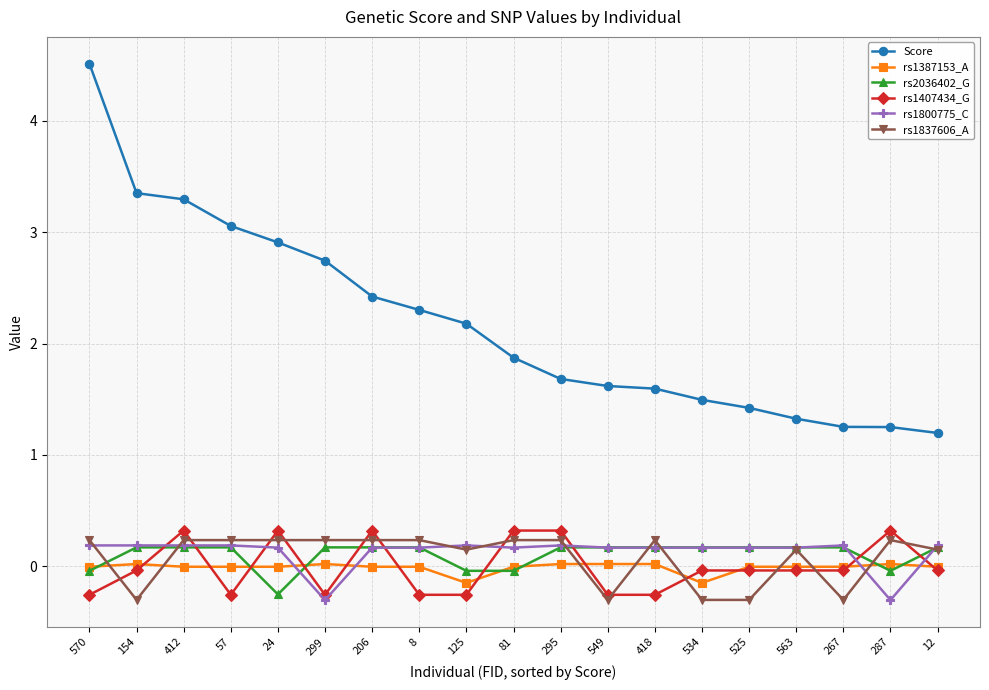

At how many categories does at least one series exceed 3?

4